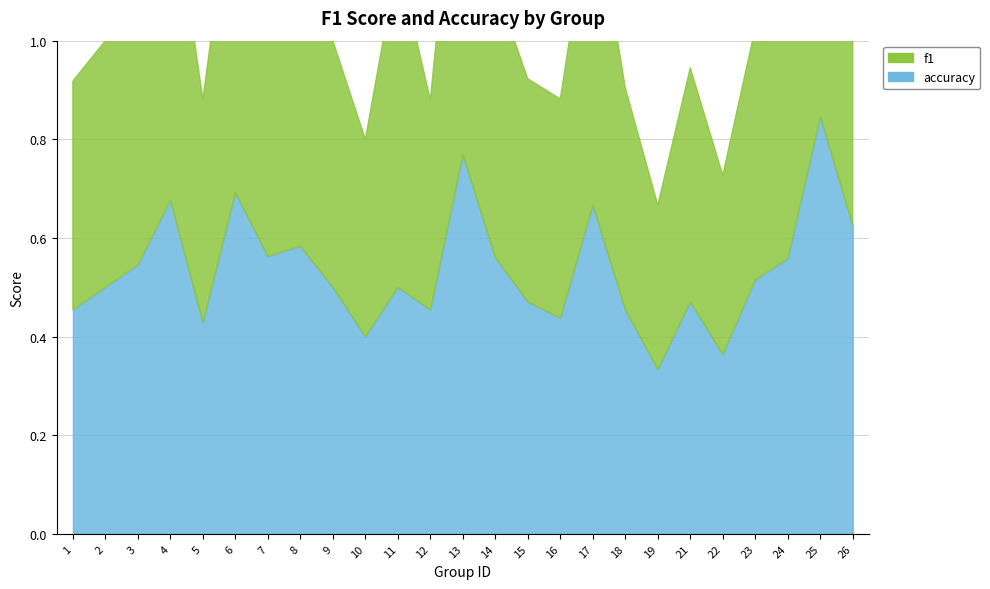

What is the sum of all accuracy values?

13.4